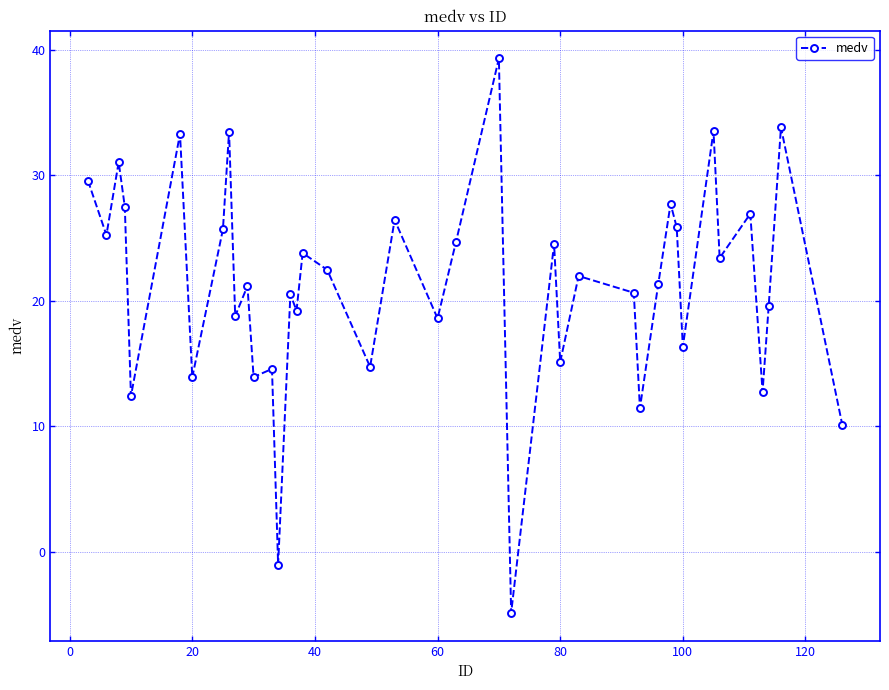

What is the difference between the maximum and second lowest values?

40.4